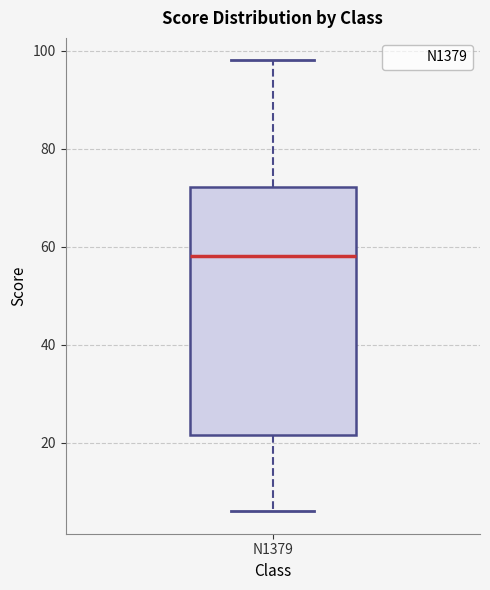

Where does the median line of the box for N1379 sit on the y-axis? The values are not printed on the chart, so give them approximately, as read against the axis.

58